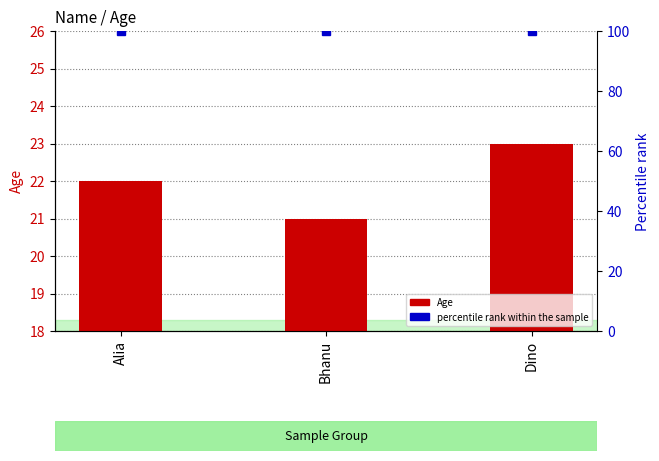

Which series changed the most between Alia and Bhanu?

Age